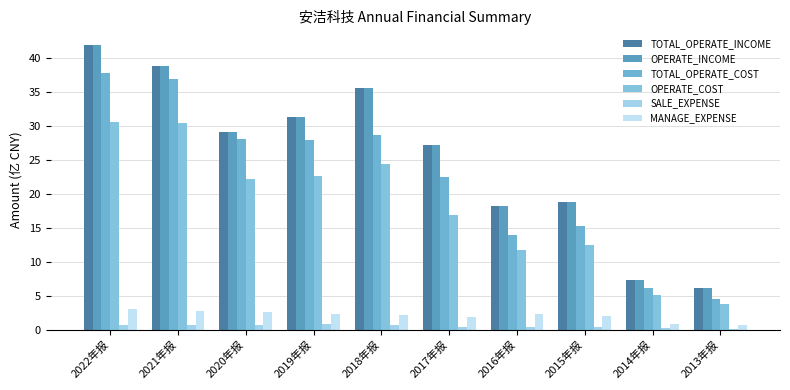

What are all the series names shown in the legend?

TOTAL_OPERATE_INCOME, OPERATE_INCOME, TOTAL_OPERATE_COST, OPERATE_COST, SALE_EXPENSE, MANAGE_EXPENSE